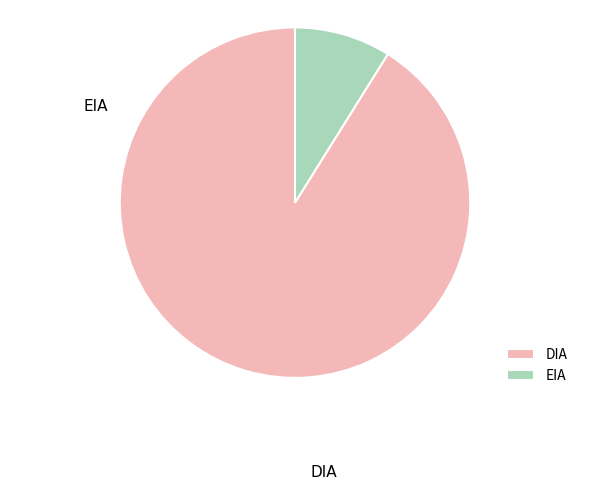

Which slice is the smallest?

EIA